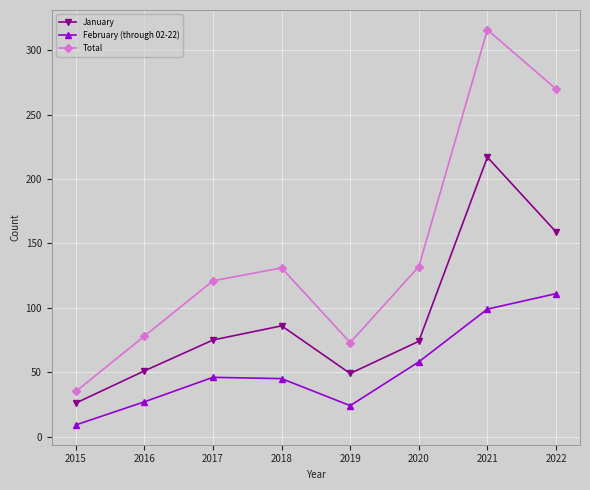

The value of February (through 02-22) at 2017 is 46. True or false?

True